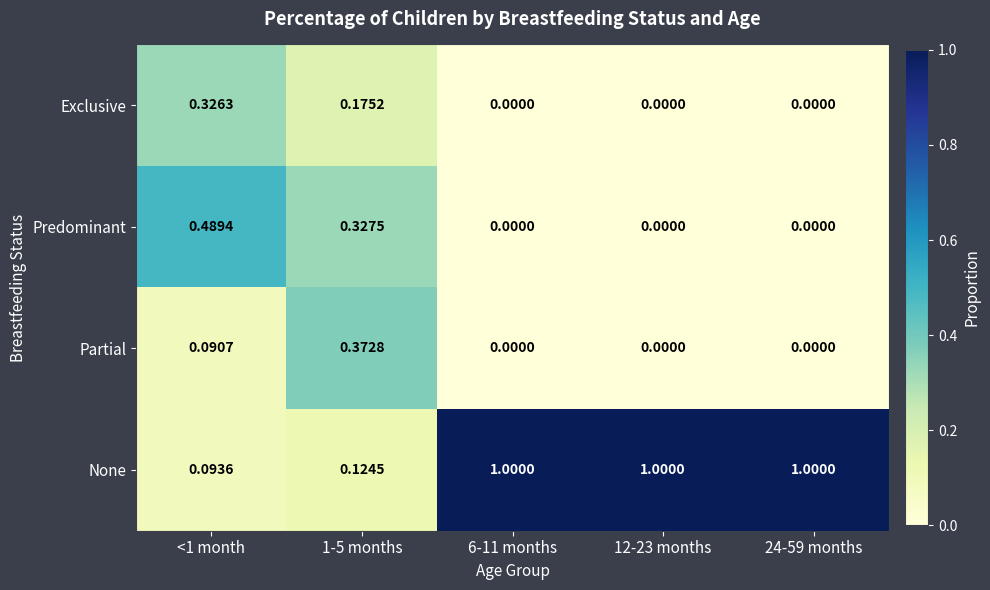

Which series has the largest total across all categories?

None